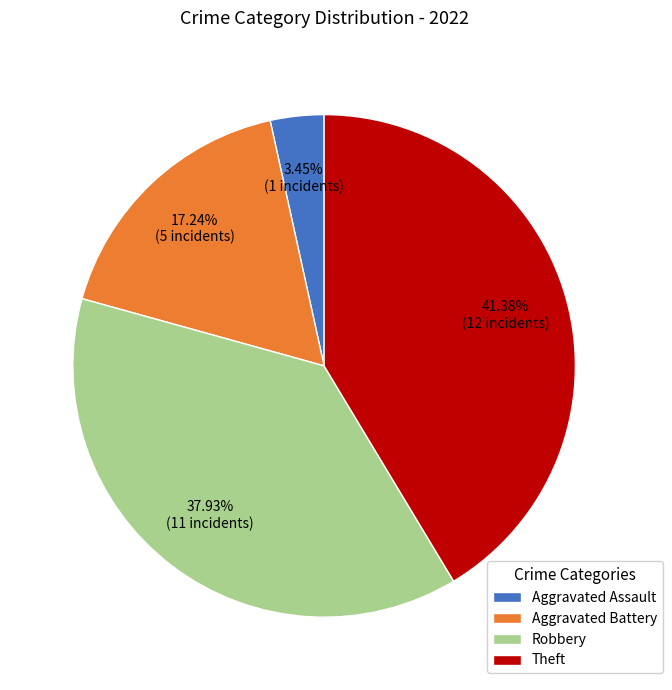

Is there a majority slice in this chart?

No